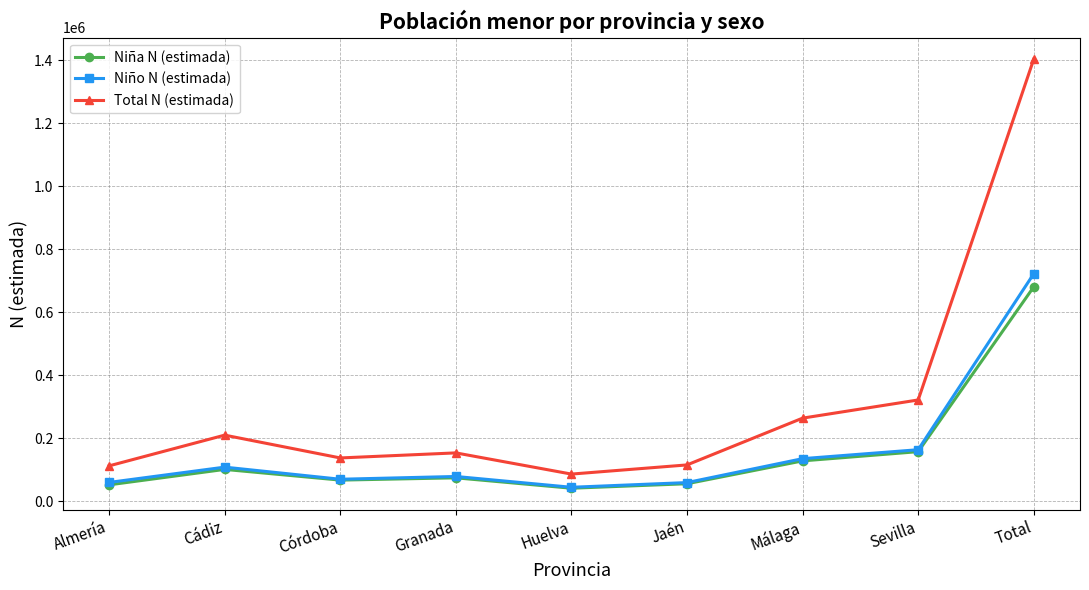

What is the difference between the maximum and minimum values in the Niña N (estimada) series?

639169